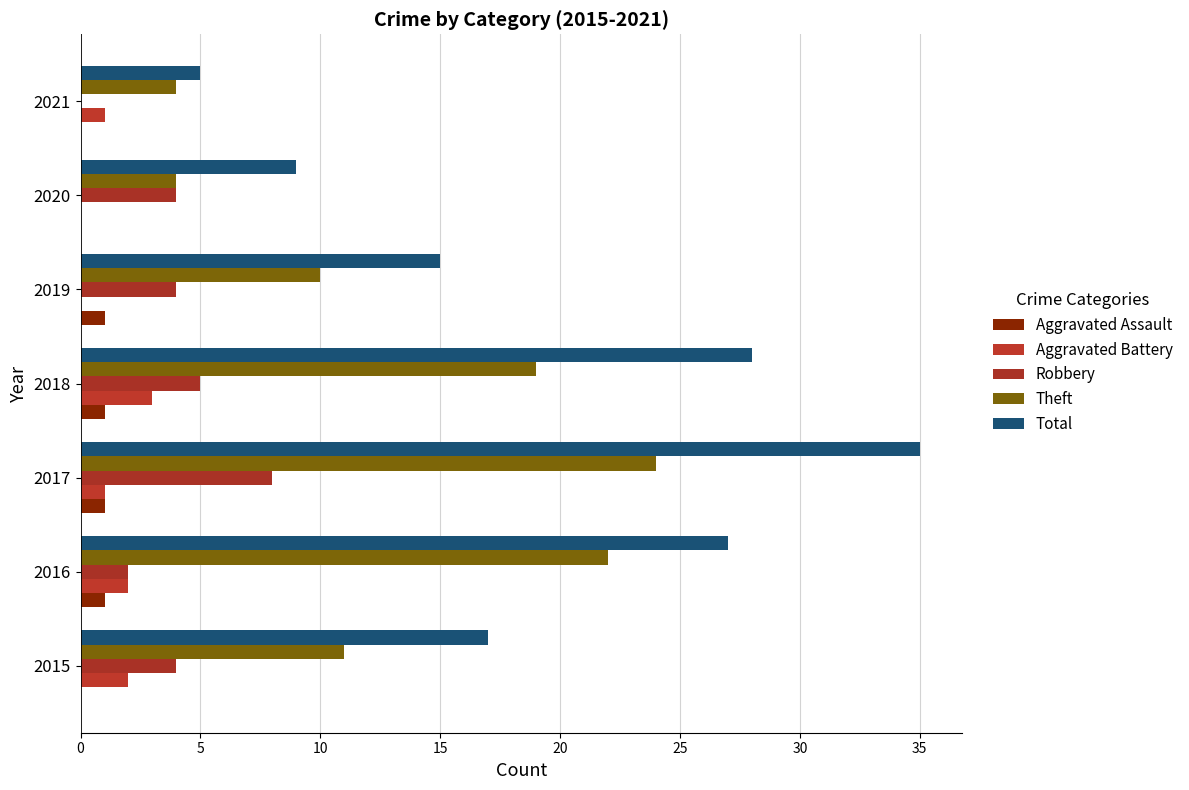

How many categories are shown in the chart?

7